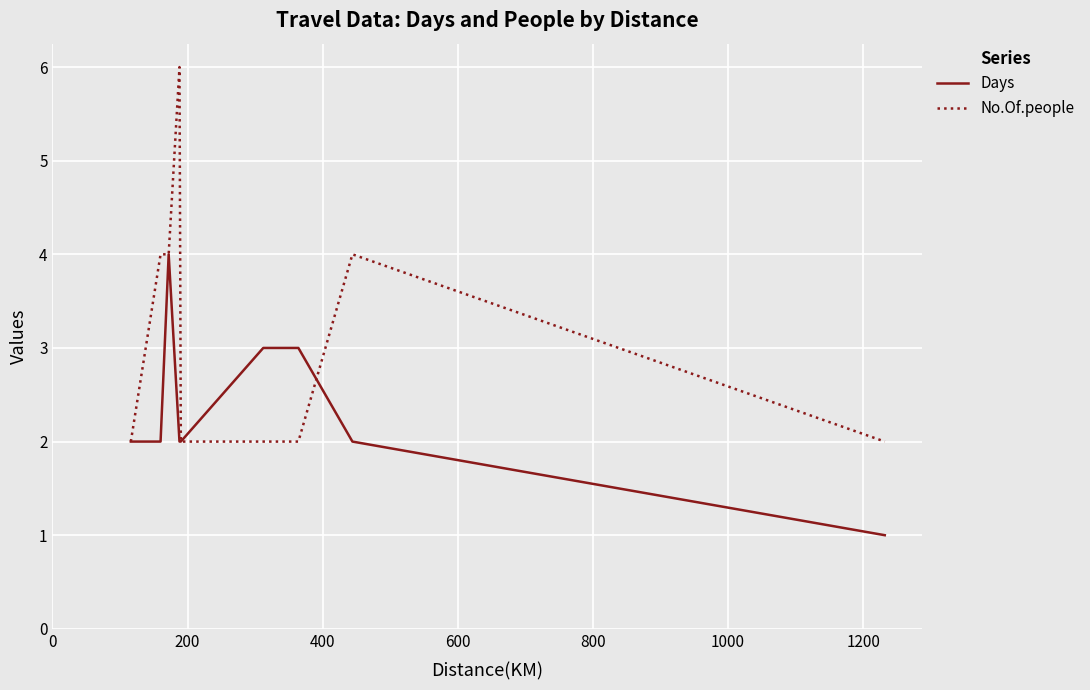

Reading right to left, transcribe all the data shown in this chart.

Days: 1	2	3	3	2	2	4	2	2
No.Of.people: 2	4	2	2	2	6	4	4	2